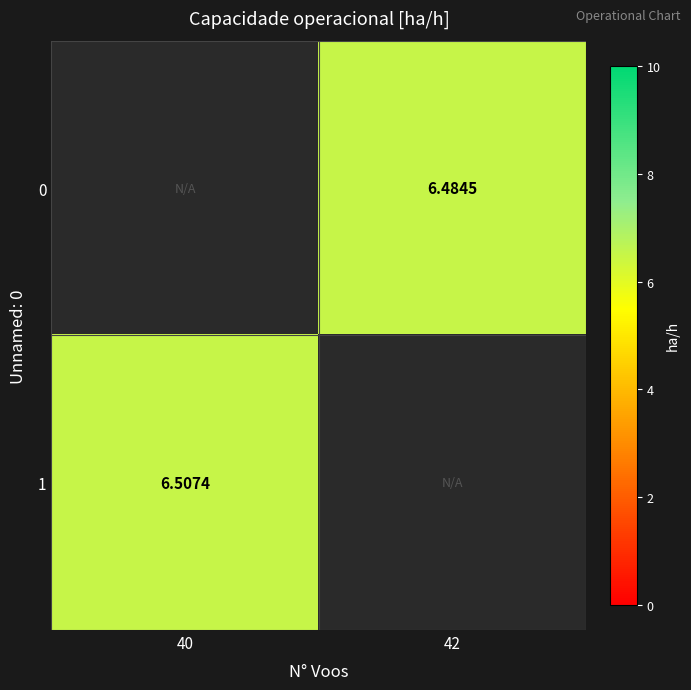

At which category does the chart reach its minimum across all series?

42